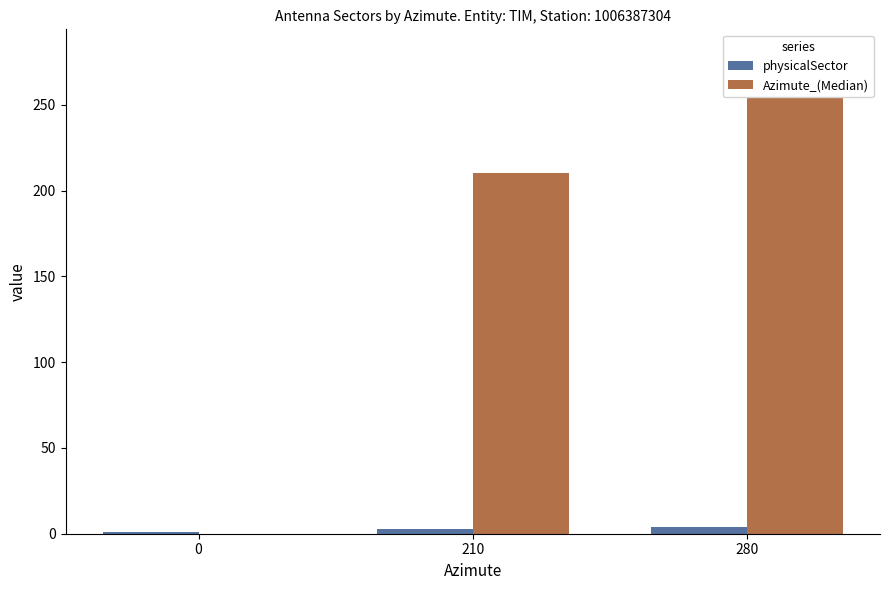

What is the average value of the physicalSector series?

3